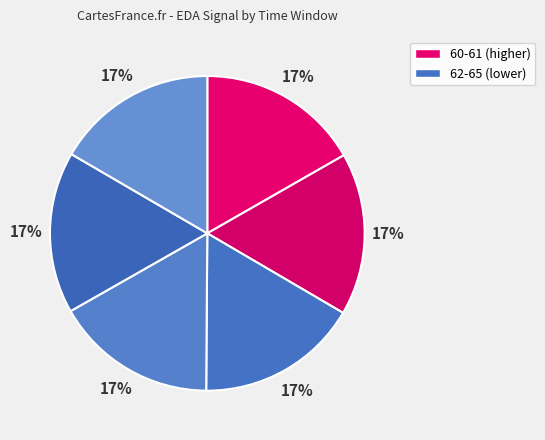

How many slices are in this pie chart?

6